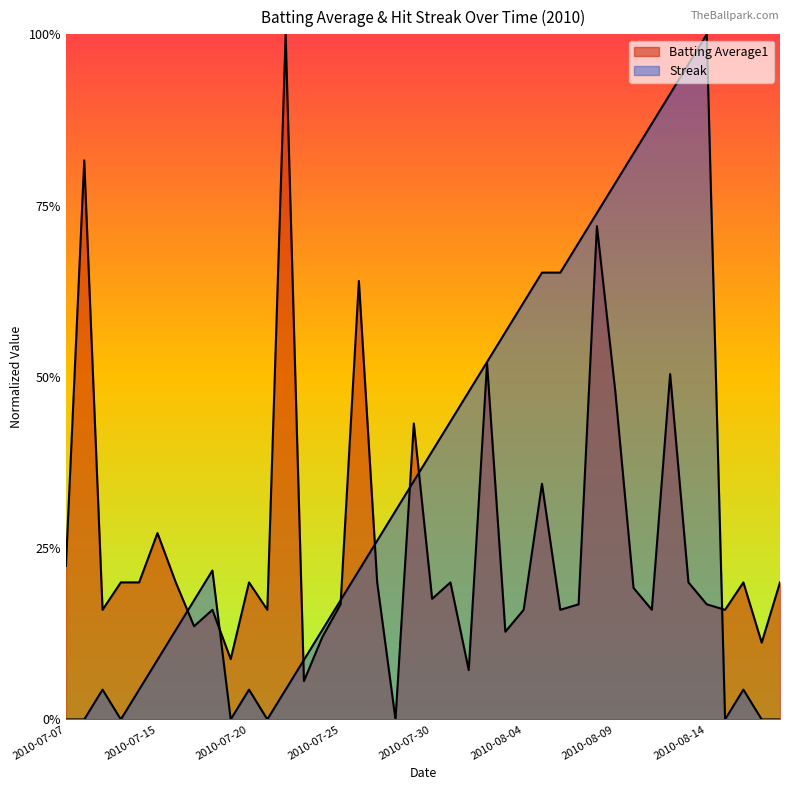

Which series changed the most between 2010-07-15 and 2010-08-01?

Streak